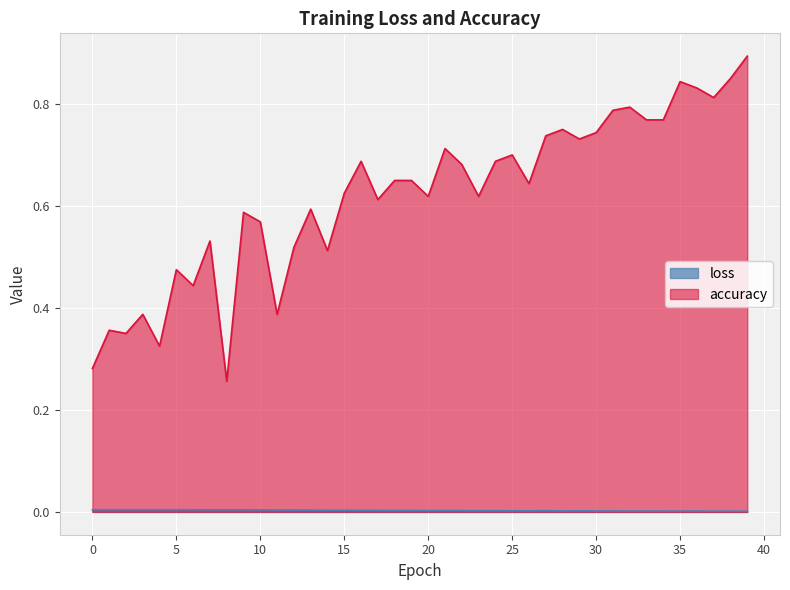

How many loss values are between 0 and 1?

40